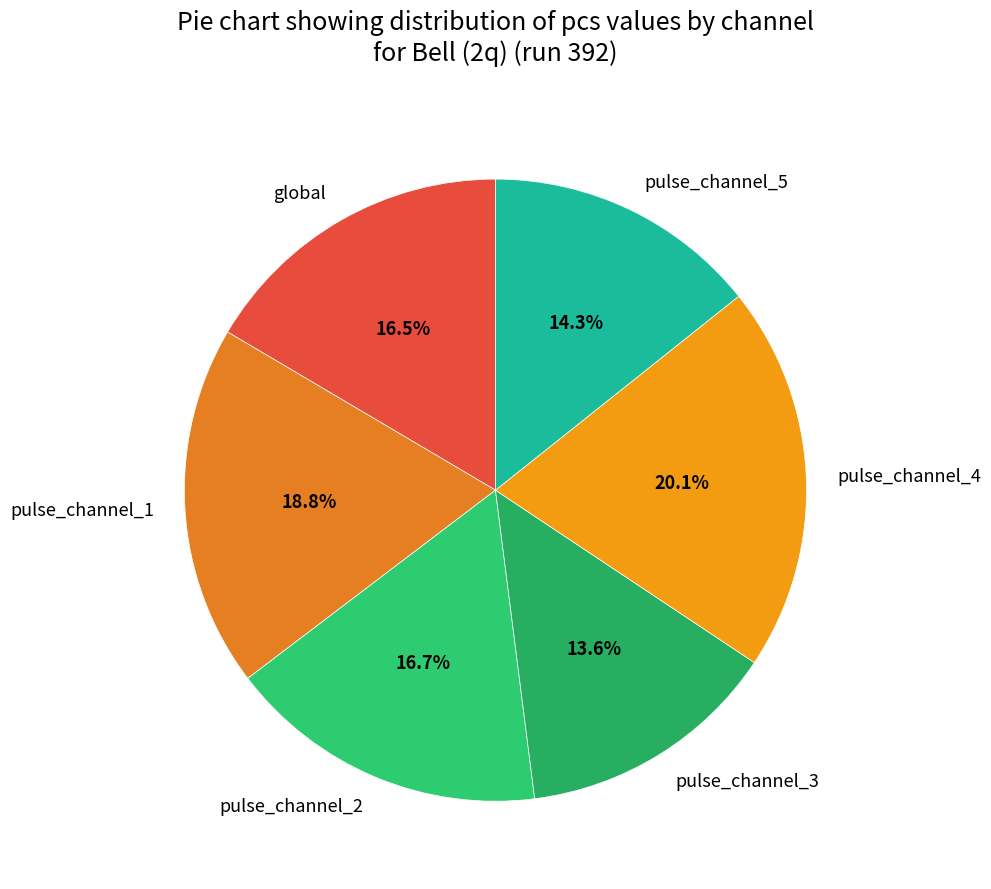

How many segments does this pie chart have?

6